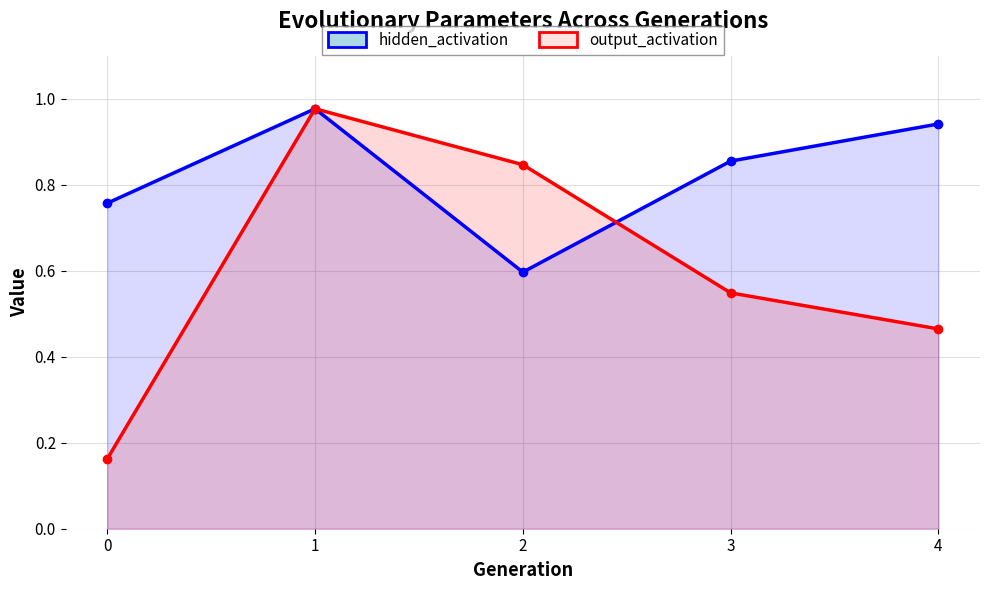

The value of hidden_activation at 3 is 0.9. True or false?

True